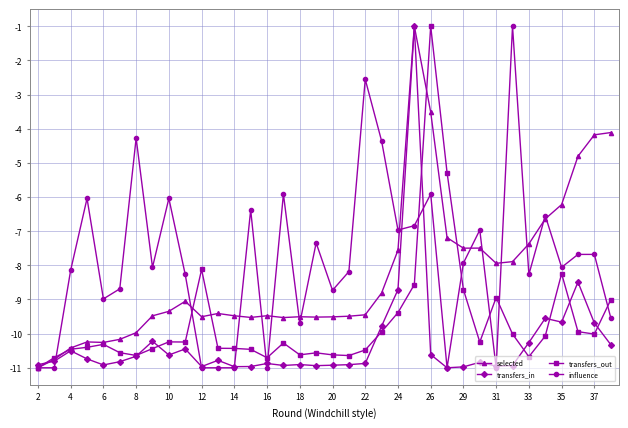

Which series has the largest total across all categories?

influence